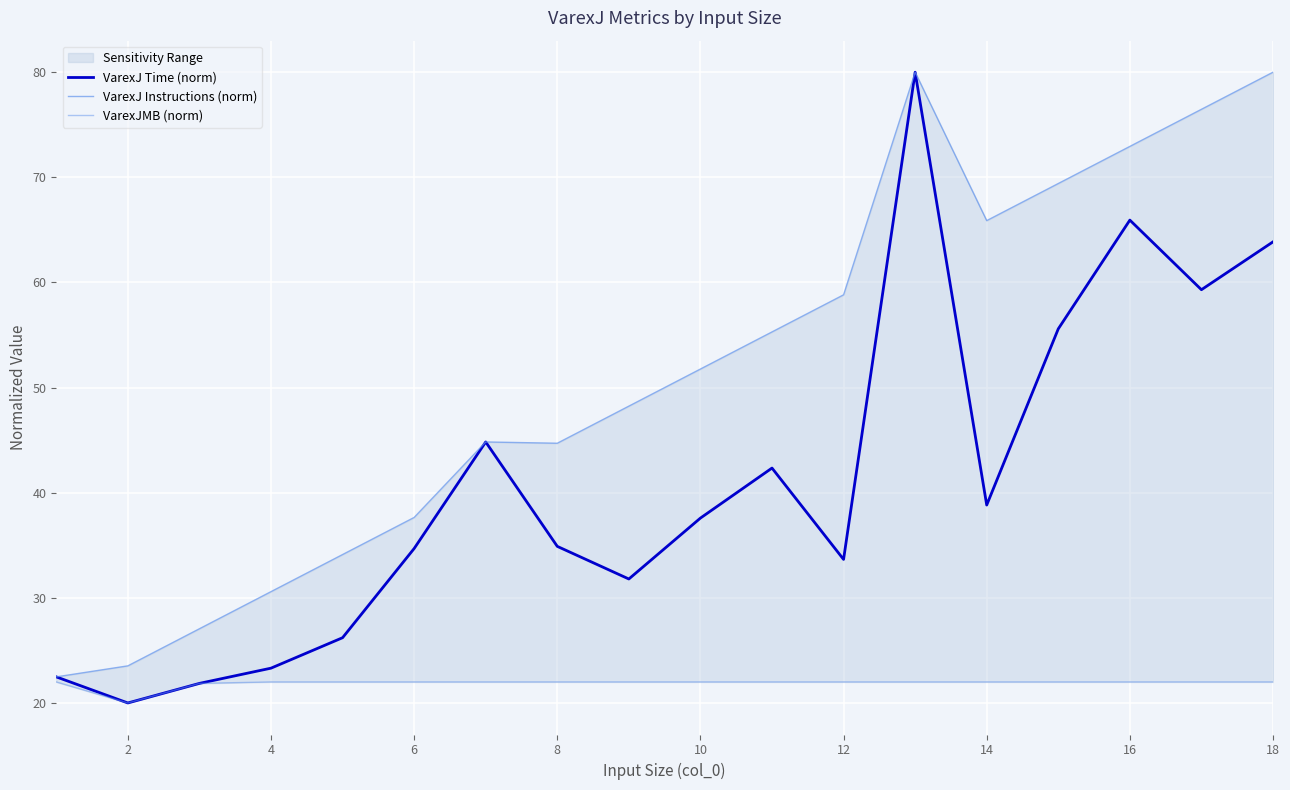

List the series in order of their peak value, highest first.

VarexJ Time (norm), VarexJ Instructions (norm), VarexJMB (norm)